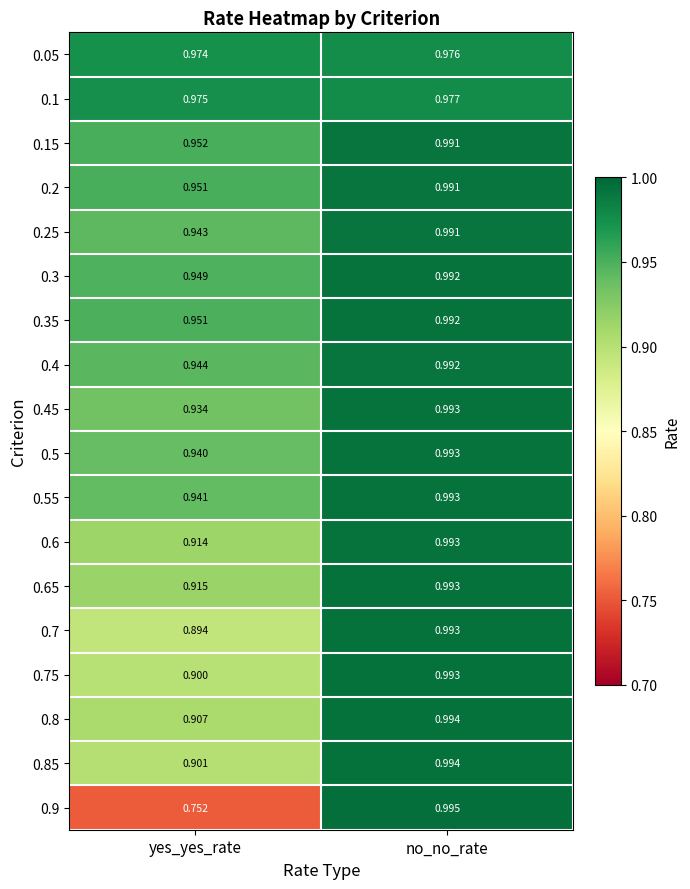

Rank the categories by 0.65 value from highest to lowest.

no_no_rate, yes_yes_rate